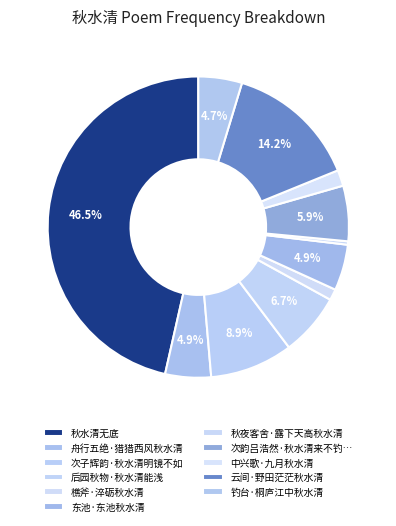

To the nearest percent, what is the difference between the largest and smallest slice percentages?

46%